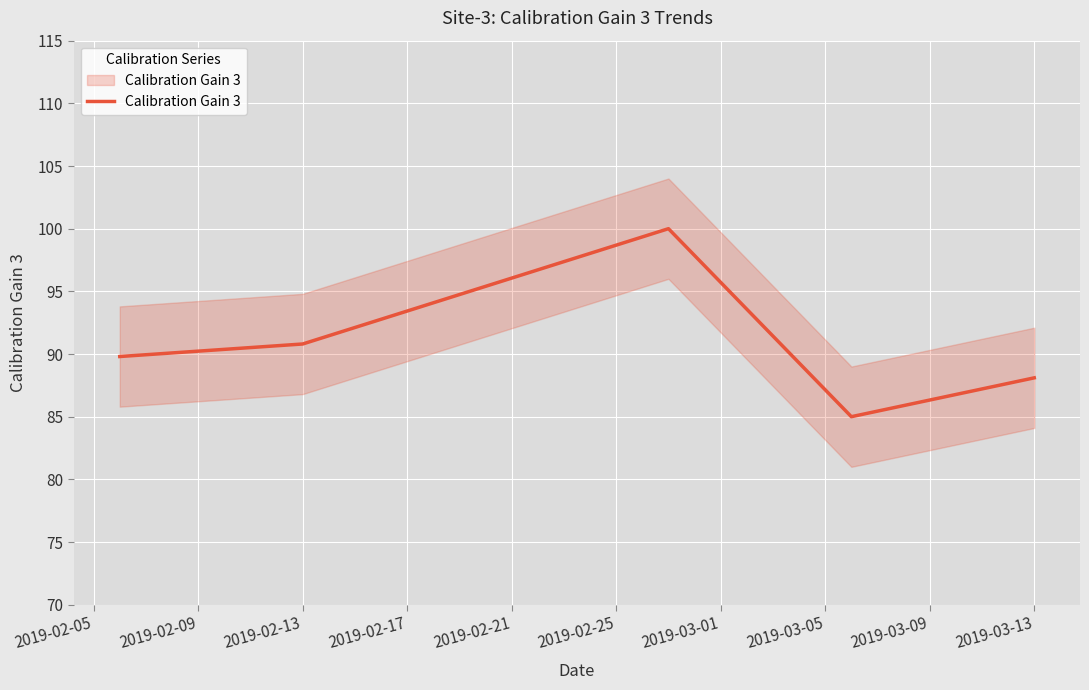

What is the sum of the values at 2019-02-13 and 2019-02-17?

185.0